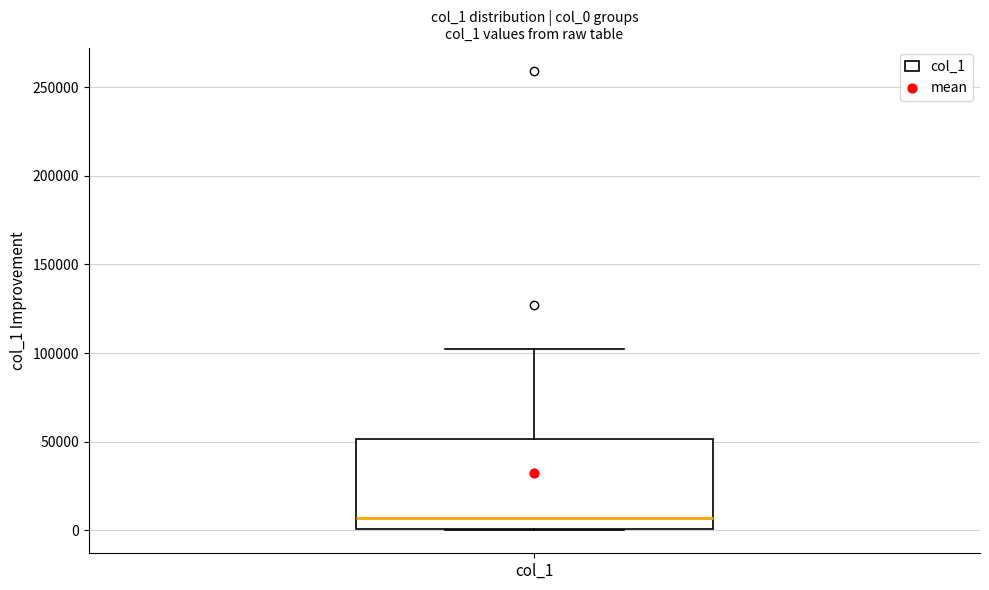

Where is the lower edge of the box for col_1 on the y-axis? The values are not printed on the chart, so give them approximately, as read against the axis.

0